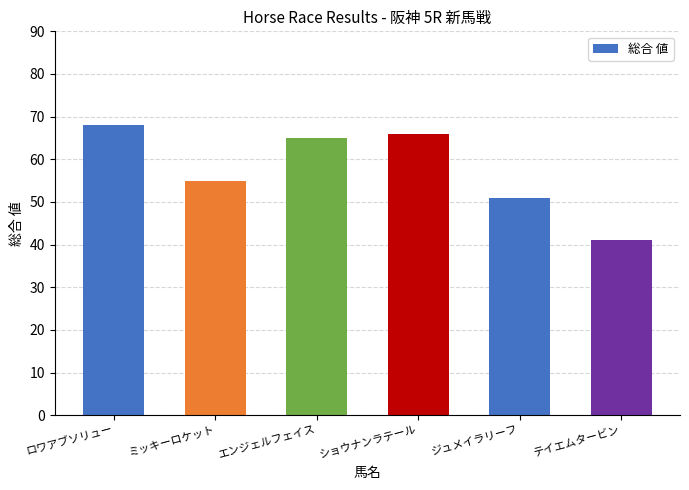

What is the greatest value displayed?

68